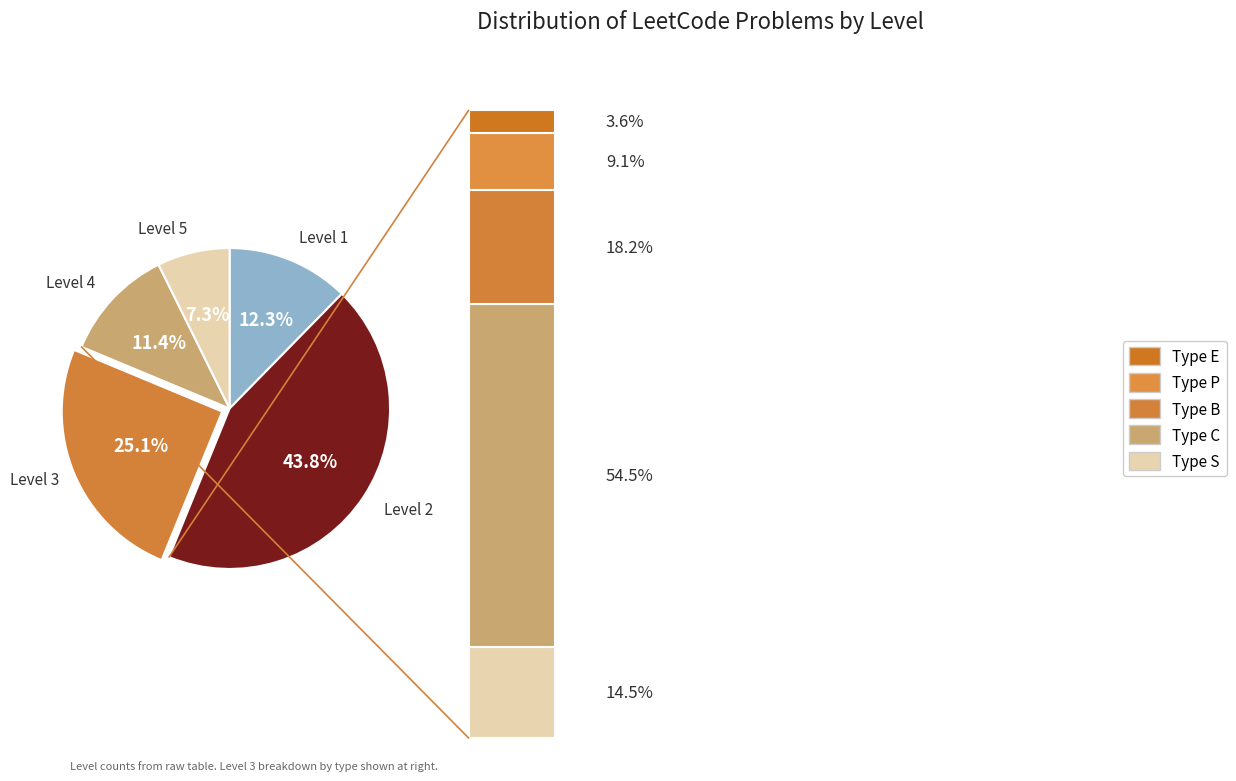

What percentage do Level 5 and Level 1 together represent?

19.6%